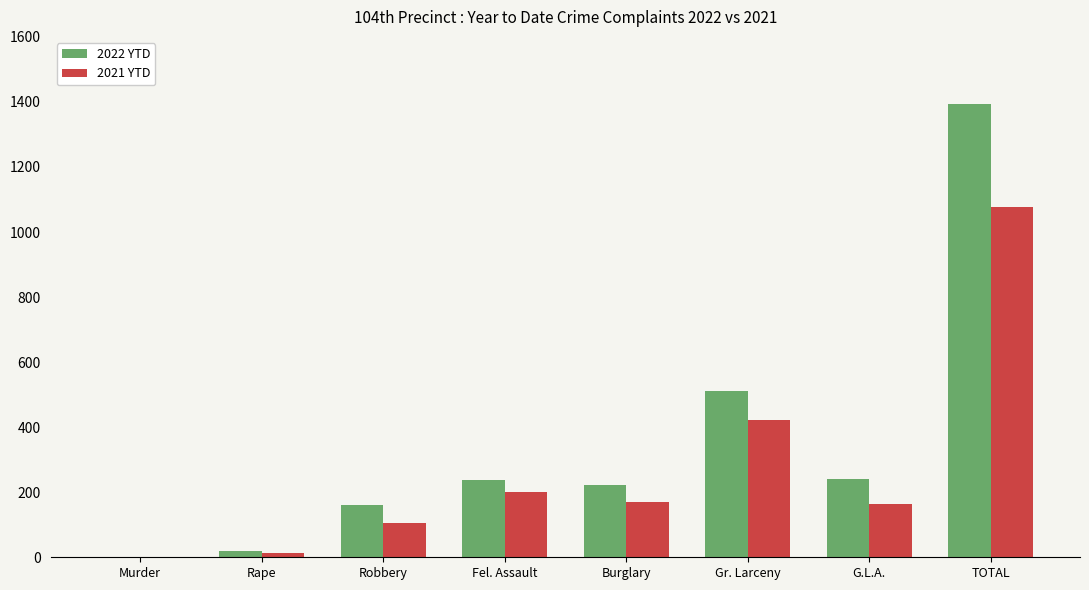

Where does the 2021 YTD series first go above 171?

Fel. Assault